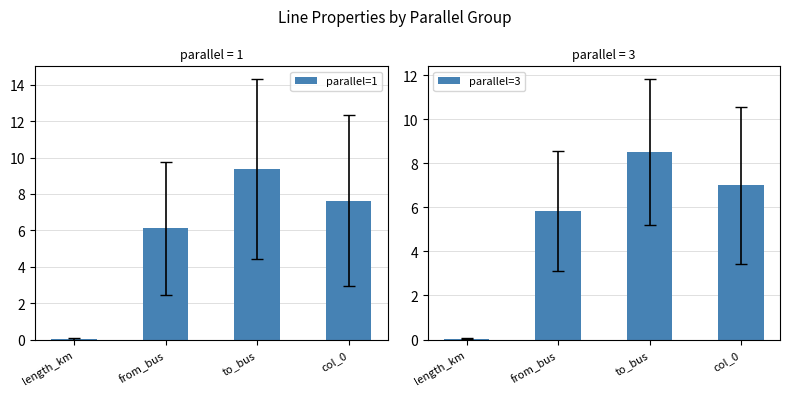

At how many categories does at least one series exceed 7?

2